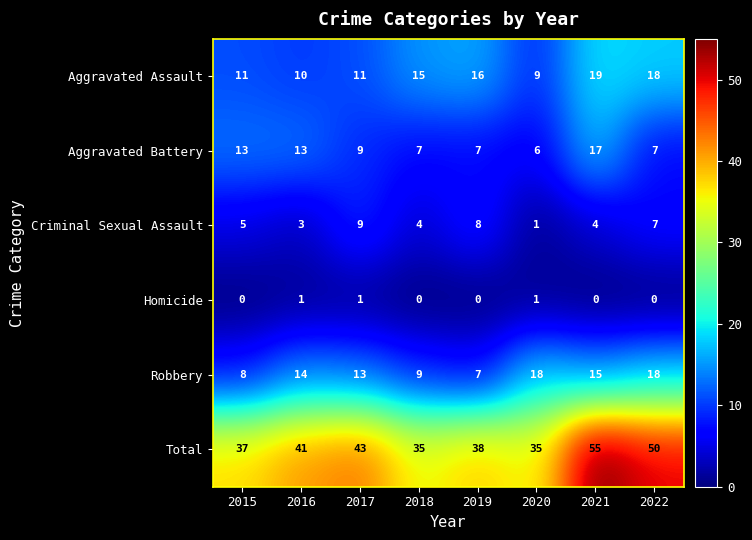

Count the Homicide values in the range 0 to 1.

8